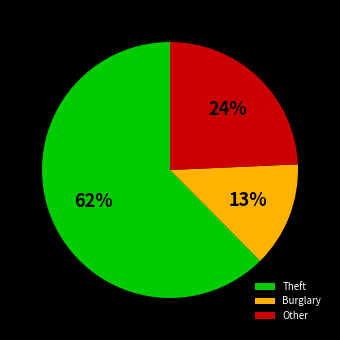

To the nearest percent, what percentage of the pie is Burglary?

13%